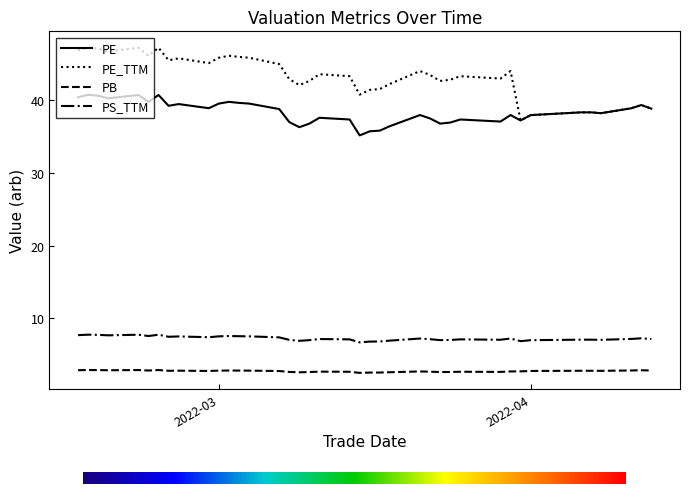

Which series has the largest range (max minus min)?

PE_TTM